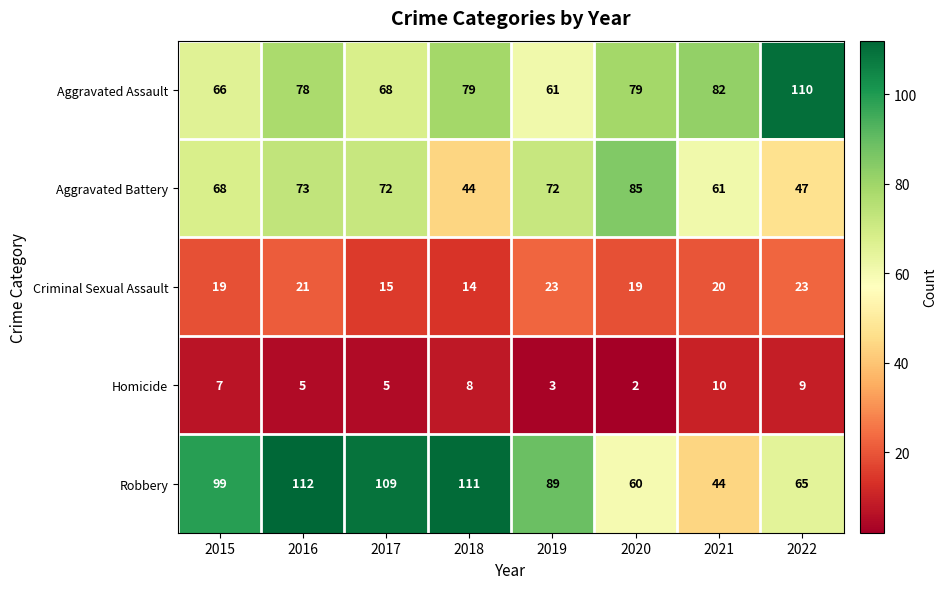

Count the Homicide values in the range 5 to 9.

5